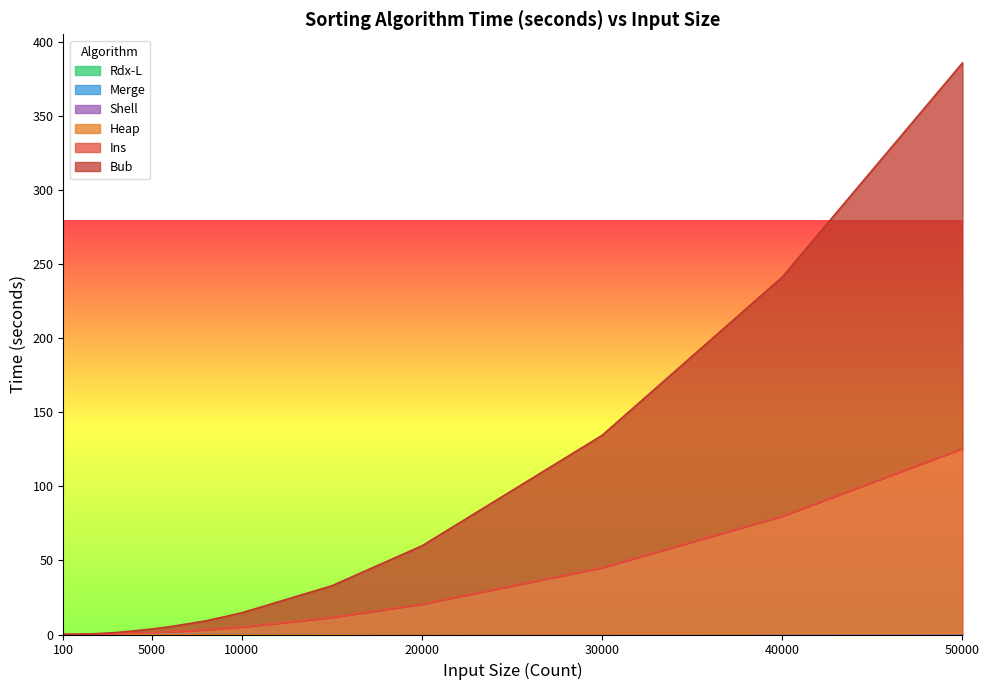

What is the difference between the Bub values at 50000 and 3000?

384.6